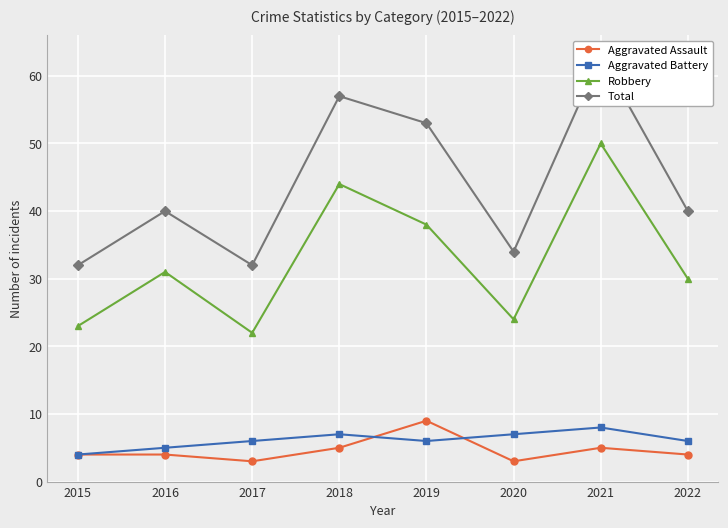

What is the value of the Total point at the 4th from the left?

57